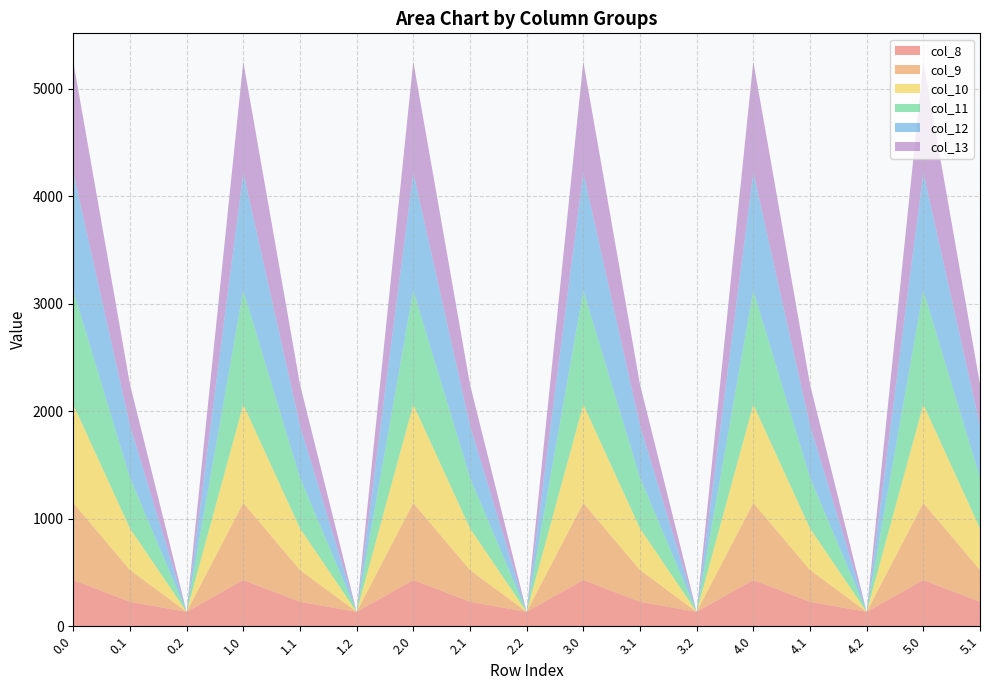

Reading left to right, transcribe all the data shown in this chart.

col_8: 0.0=430.3	0.1=227.5	0.2=134.2	1.0=430.3	1.1=227.5	1.2=134.2	2.0=430.3	2.1=227.5	2.2=134.2	3.0=430.3	3.1=227.5	3.2=134.2	4.0=430.3	4.1=227.5	4.2=134.2	5.0=430.3	5.1=227.5
col_9: 0.0=716.9	0.1=295.9	0.2=0.0	1.0=716.9	1.1=295.9	1.2=0.0	2.0=716.9	2.1=295.9	2.2=0.0	3.0=716.9	3.1=295.9	3.2=0.0	4.0=716.9	4.1=295.9	4.2=0.0	5.0=716.9	5.1=295.9
col_10: 0.0=916.2	0.1=388.1	0.2=0.0	1.0=916.2	1.1=388.1	1.2=0.0	2.0=916.2	2.1=388.1	2.2=0.0	3.0=916.2	3.1=388.1	3.2=0.0	4.0=916.2	4.1=388.1	4.2=0.0	5.0=916.2	5.1=388.1
col_11: 0.0=1060.3	0.1=471.7	0.2=0.0	1.0=1060.3	1.1=471.7	1.2=0.0	2.0=1060.3	2.1=471.7	2.2=0.0	3.0=1060.3	3.1=471.7	3.2=0.0	4.0=1060.3	4.1=471.7	4.2=0.0	5.0=1060.3	5.1=471.7
col_12: 0.0=1096.7	0.1=485.4	0.2=0.0	1.0=1096.7	1.1=485.4	1.2=0.0	2.0=1096.7	2.1=485.4	2.2=0.0	3.0=1096.7	3.1=485.4	3.2=0.0	4.0=1096.7	4.1=485.4	4.2=0.0	5.0=1096.7	5.1=485.4
col_13: 0.0=1032.9	0.1=382.7	0.2=0.0	1.0=1032.9	1.1=382.7	1.2=0.0	2.0=1032.9	2.1=382.7	2.2=0.0	3.0=1032.9	3.1=382.7	3.2=0.0	4.0=1032.9	4.1=382.7	4.2=0.0	5.0=1032.9	5.1=382.7